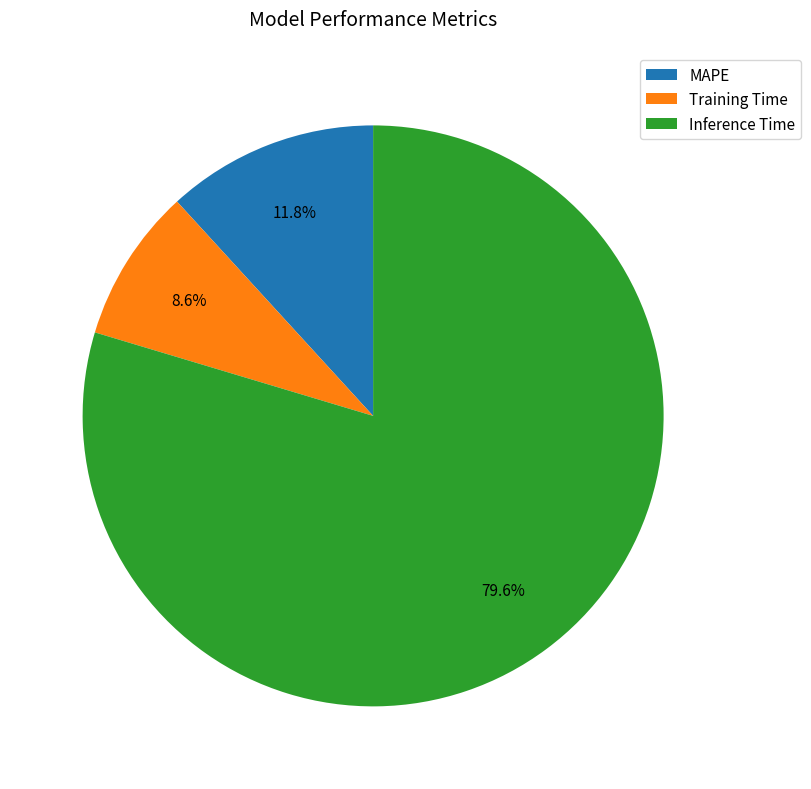

To the nearest percent, what portion does Inference Time represent?

80%